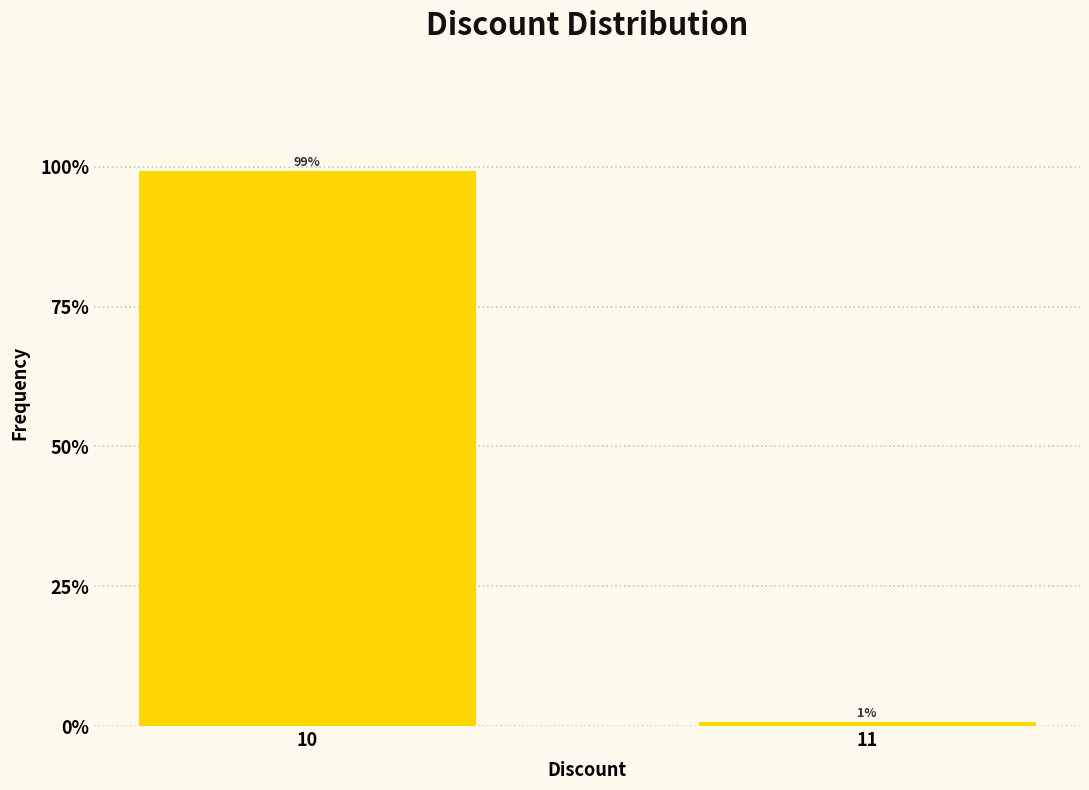

Is it true that the value at 10 is 50.3?

False